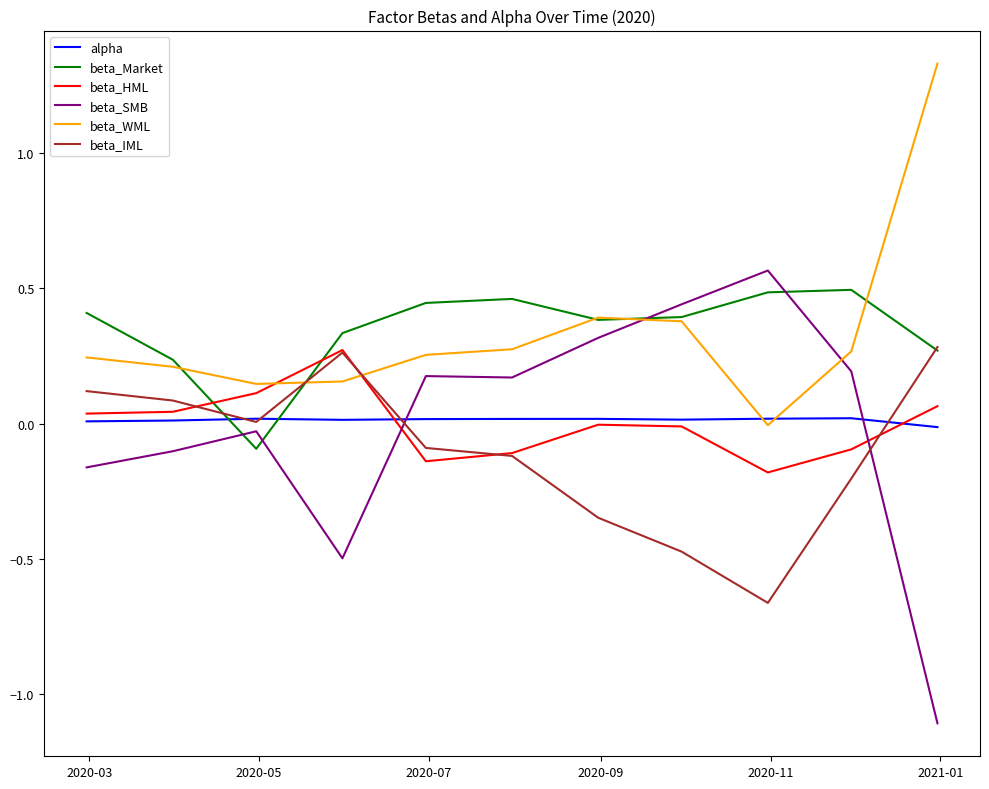

Which series has the widest spread of values?

beta_SMB